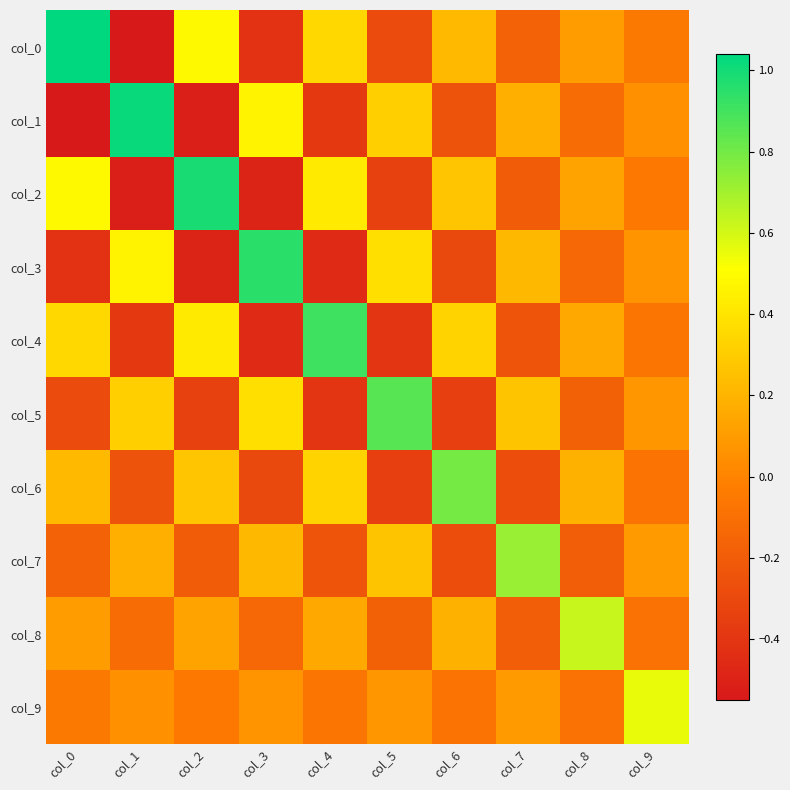

What is the maximum value shown in the chart?

1.0